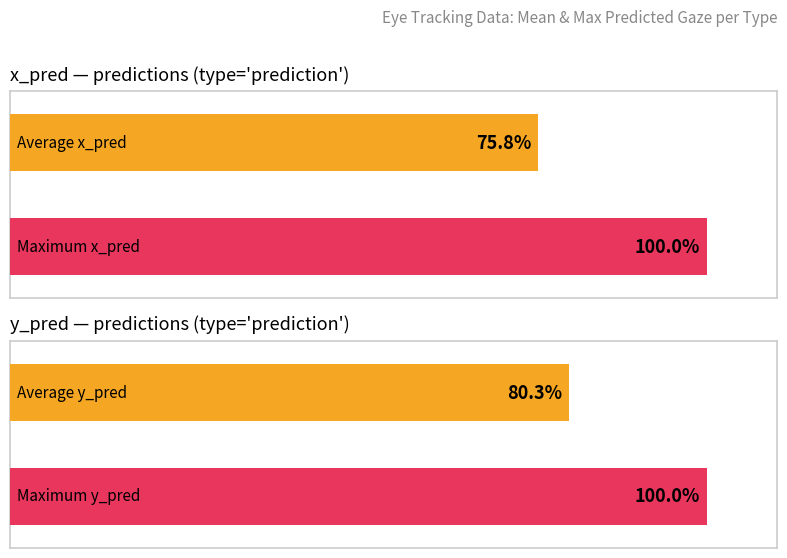

Is the value of y_pred at prediction greater than the value of x_pred at prediction?

Yes